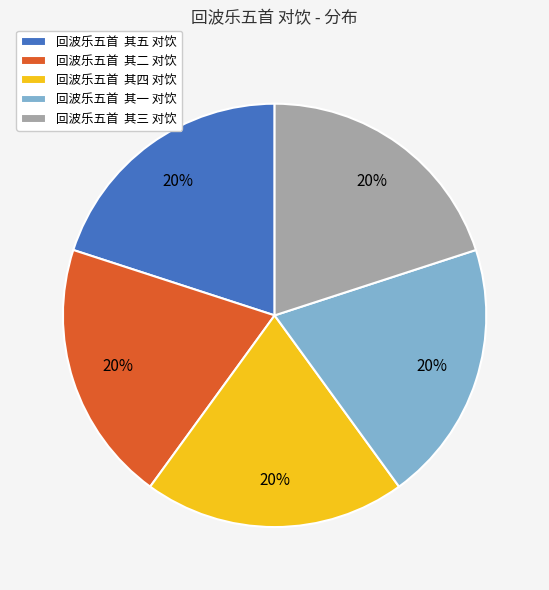

Do 回波乐五首 其三 对饮 and 回波乐五首 其二 对饮 together represent more than half of the pie?

No